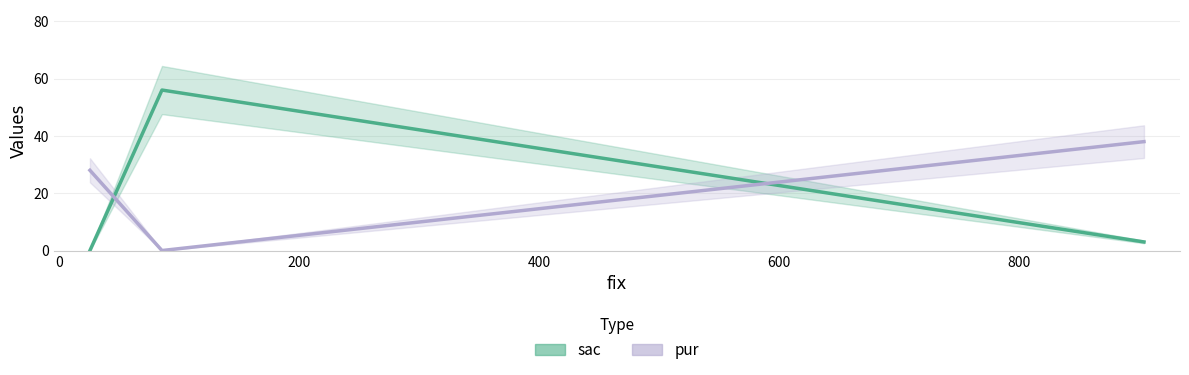

The pur series shows 0 at 0. True or false?

True